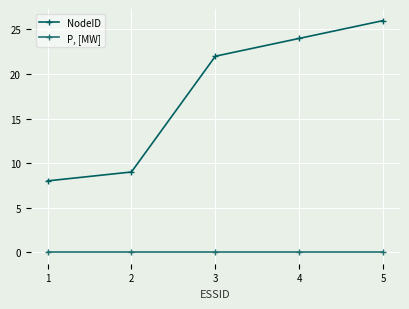

How many lines are shown in the chart?

2